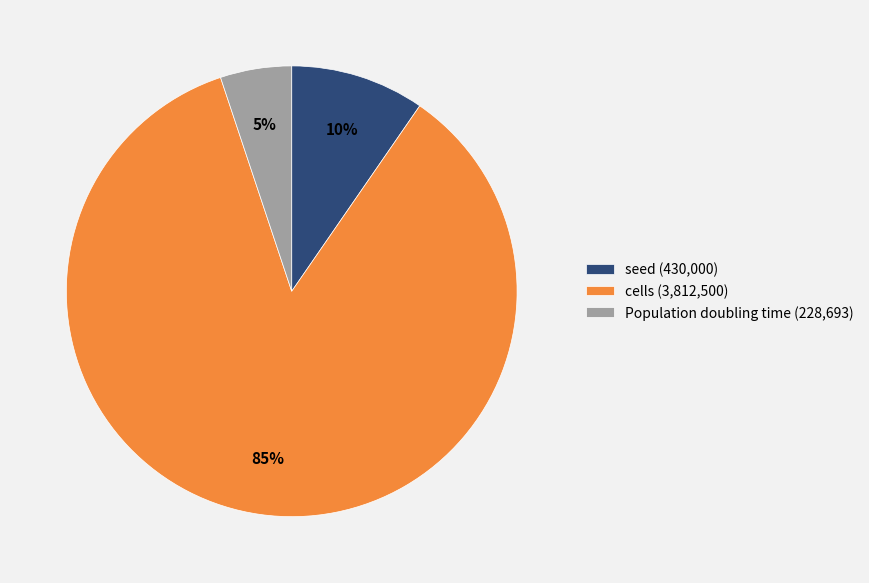

Which category has the smallest portion of the pie?

Population doubling time (228,693)